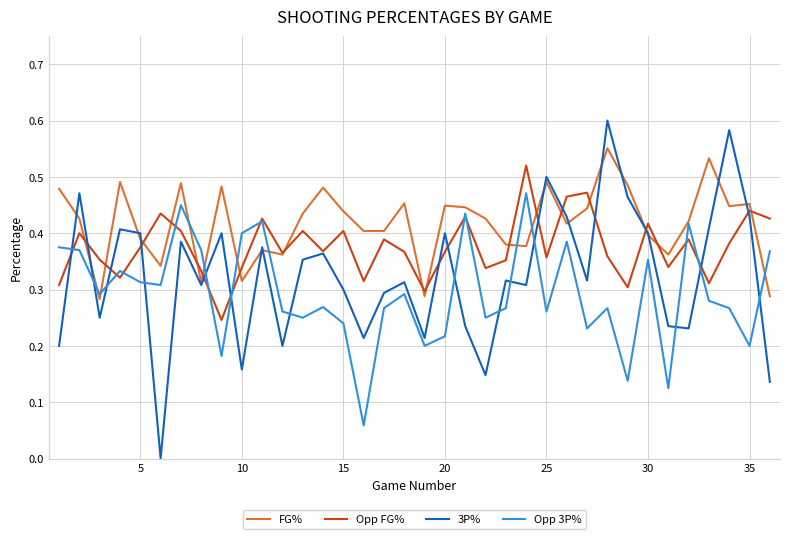

Which series has the largest total across all categories?

FG%